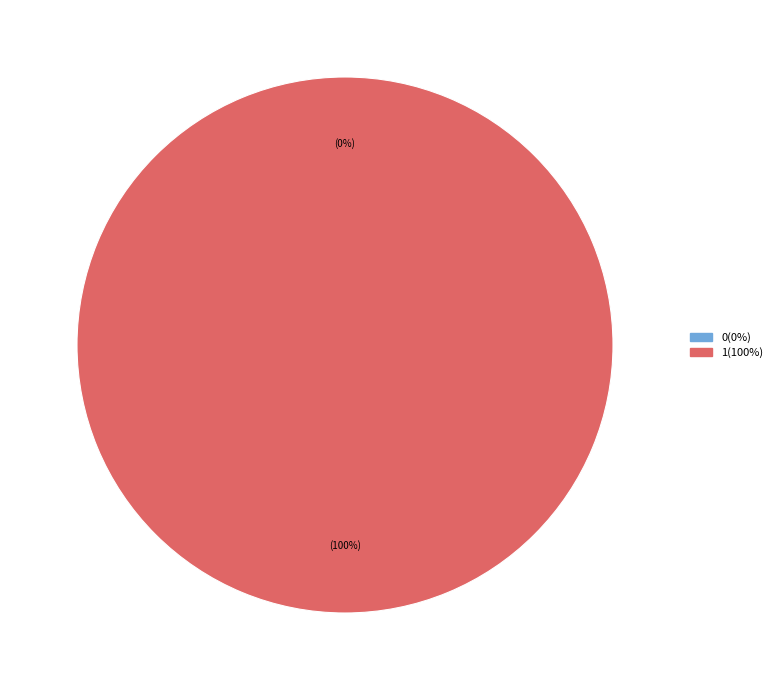

What is the largest slice in the pie chart?

1